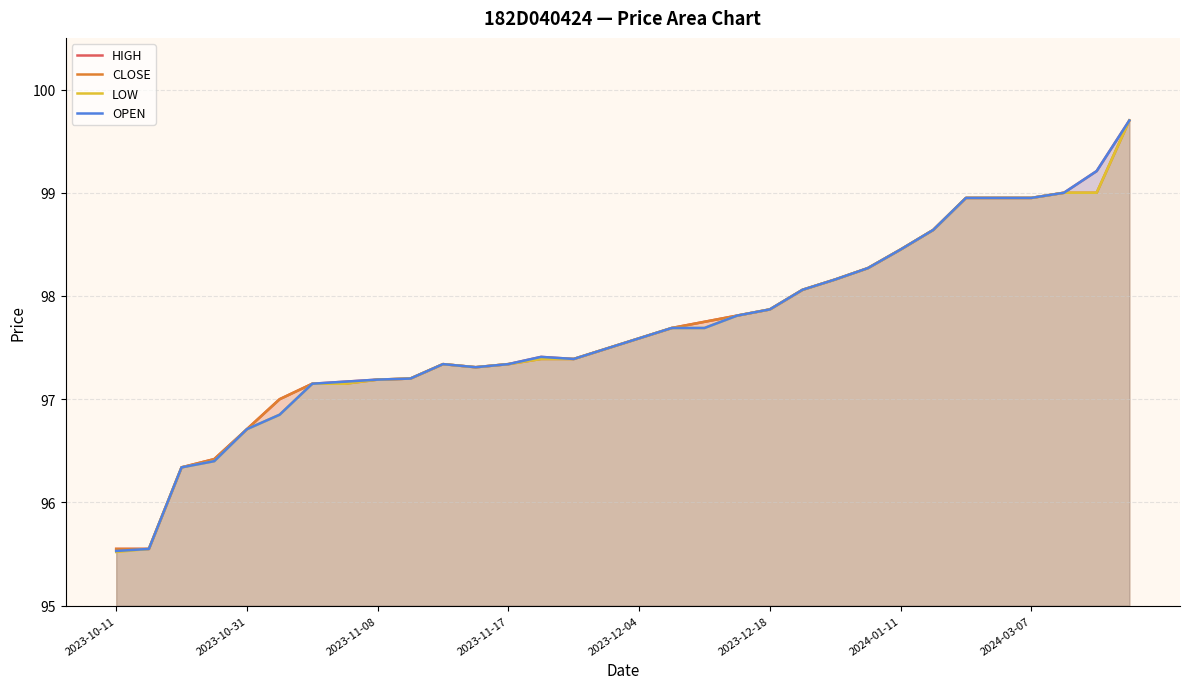

What is the total value across all series at 2023-10-31?

386.8